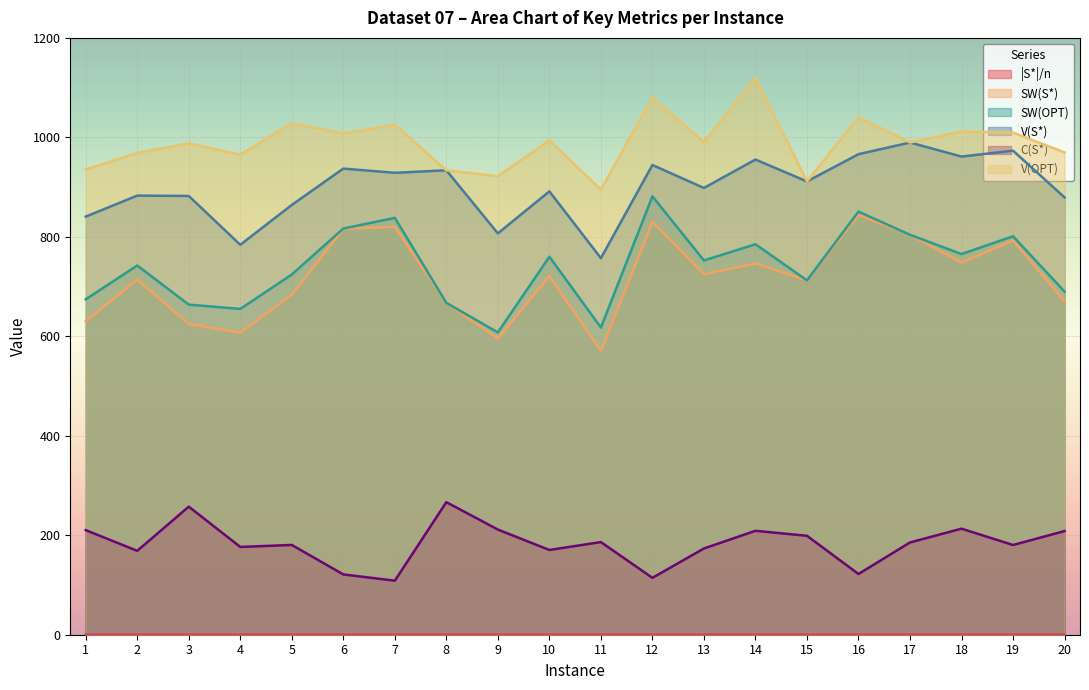

How many series are shown in this chart?

6